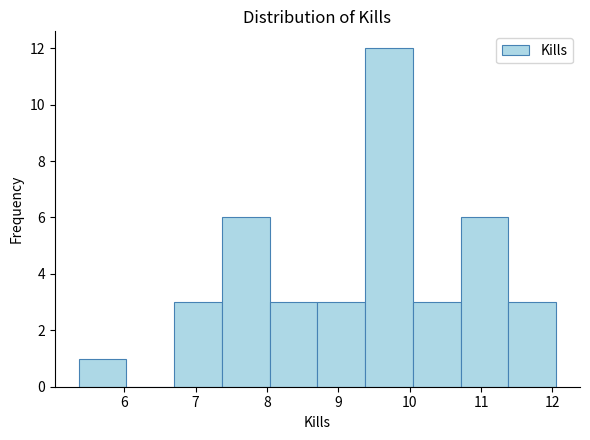

What is the height of the bar covering 10.7 to 11.4 on the x-axis? Neither the bar edges nor the heights are printed on the chart, so give them approximately, as read against the axes.

6